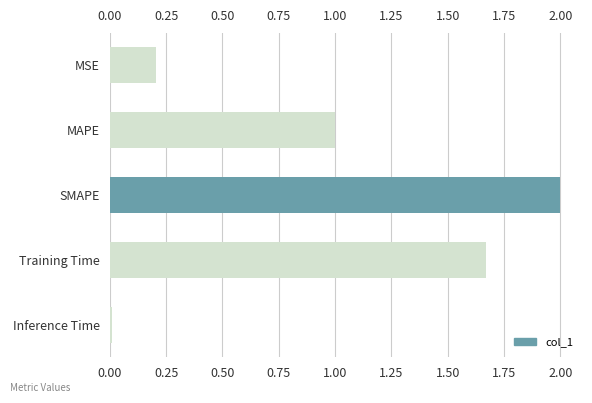

Between MSE and Inference Time, which is larger?

MSE